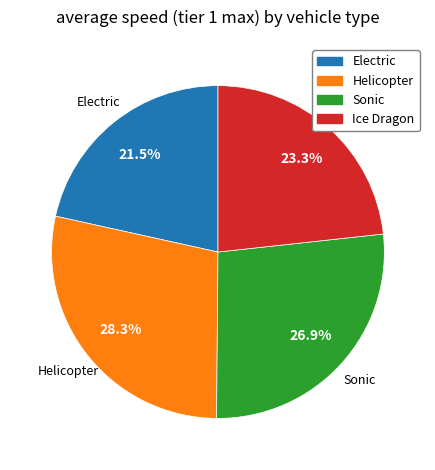

Is Helicopter the majority of the pie?

No